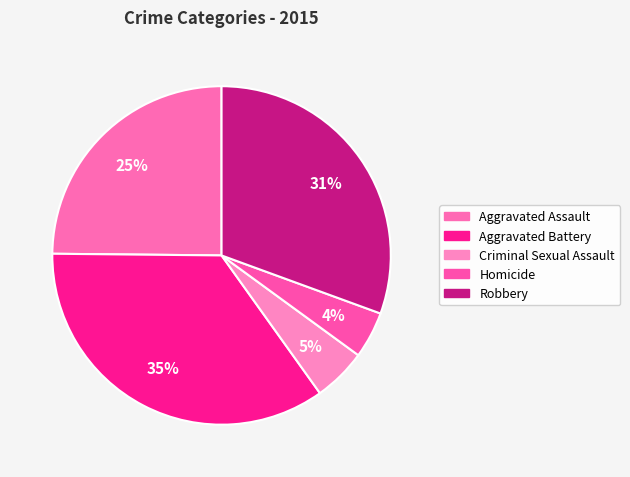

What percentage is the Criminal Sexual Assault slice, to the nearest percent?

5%